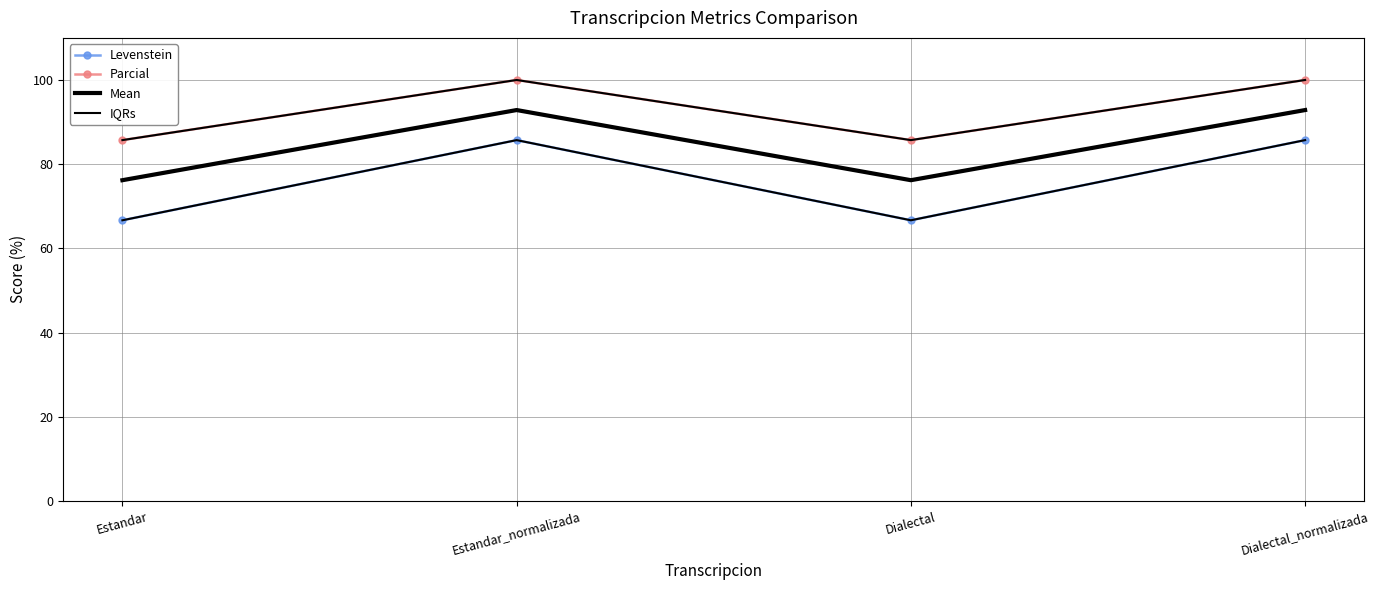

At Estandar_normalizada, list the series in order from largest to smallest.

Parcial, IQRs, Mean, Levenstein